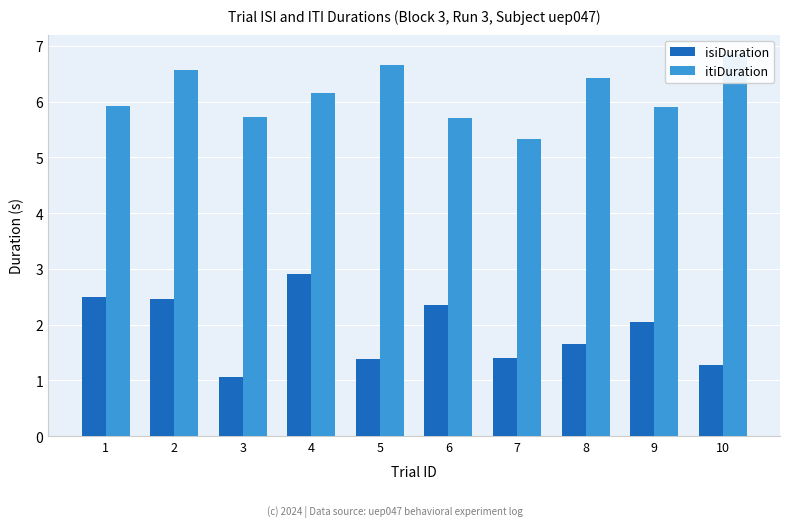

What are all the series names shown in the legend?

isiDuration, itiDuration